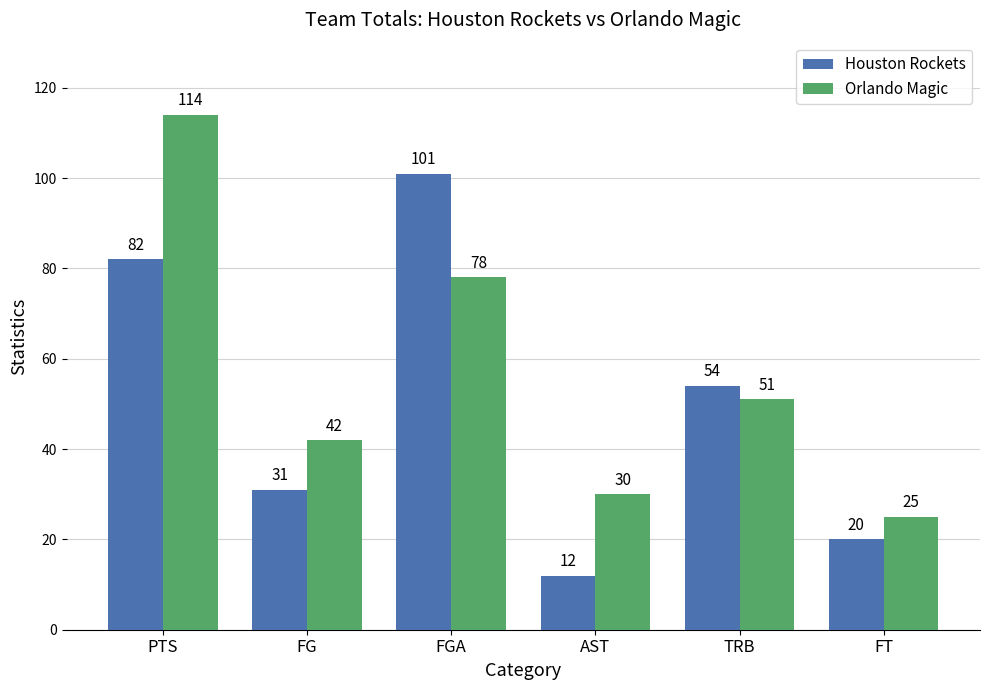

How many groups of bars are there?

6